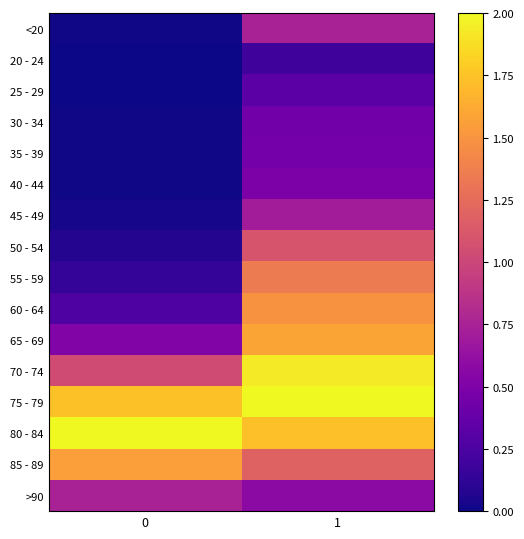

Which series has the largest total across all categories?

75 - 79